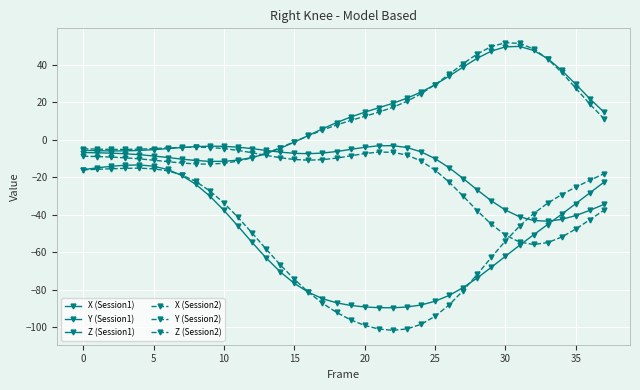

What is the average value of the Y (Session1) series?

12.7